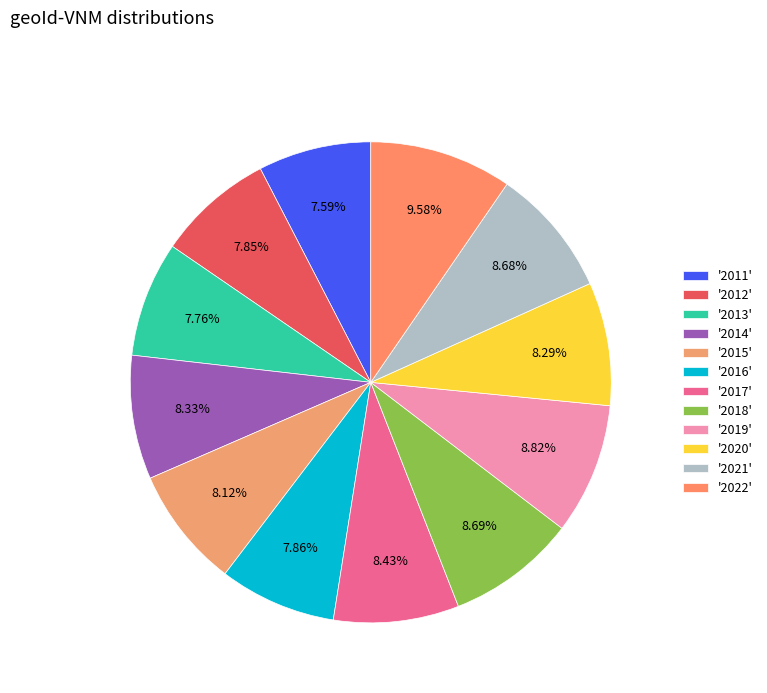

How many slices are in this pie chart?

12